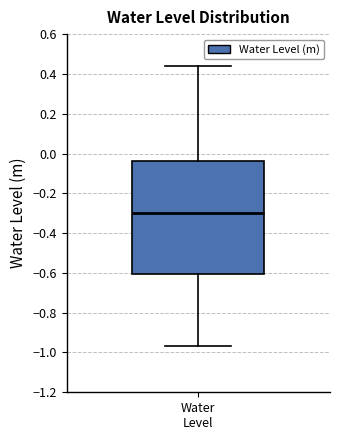

Transcribe this box plot: give where the median line is, the range the box spans, and where the two whiskers end, as read against the y-axis. The values are not printed on the chart, so give them approximately, as read against the axis.

median -0.30, box -0.60 to -0.04, whiskers -0.96 to 0.44